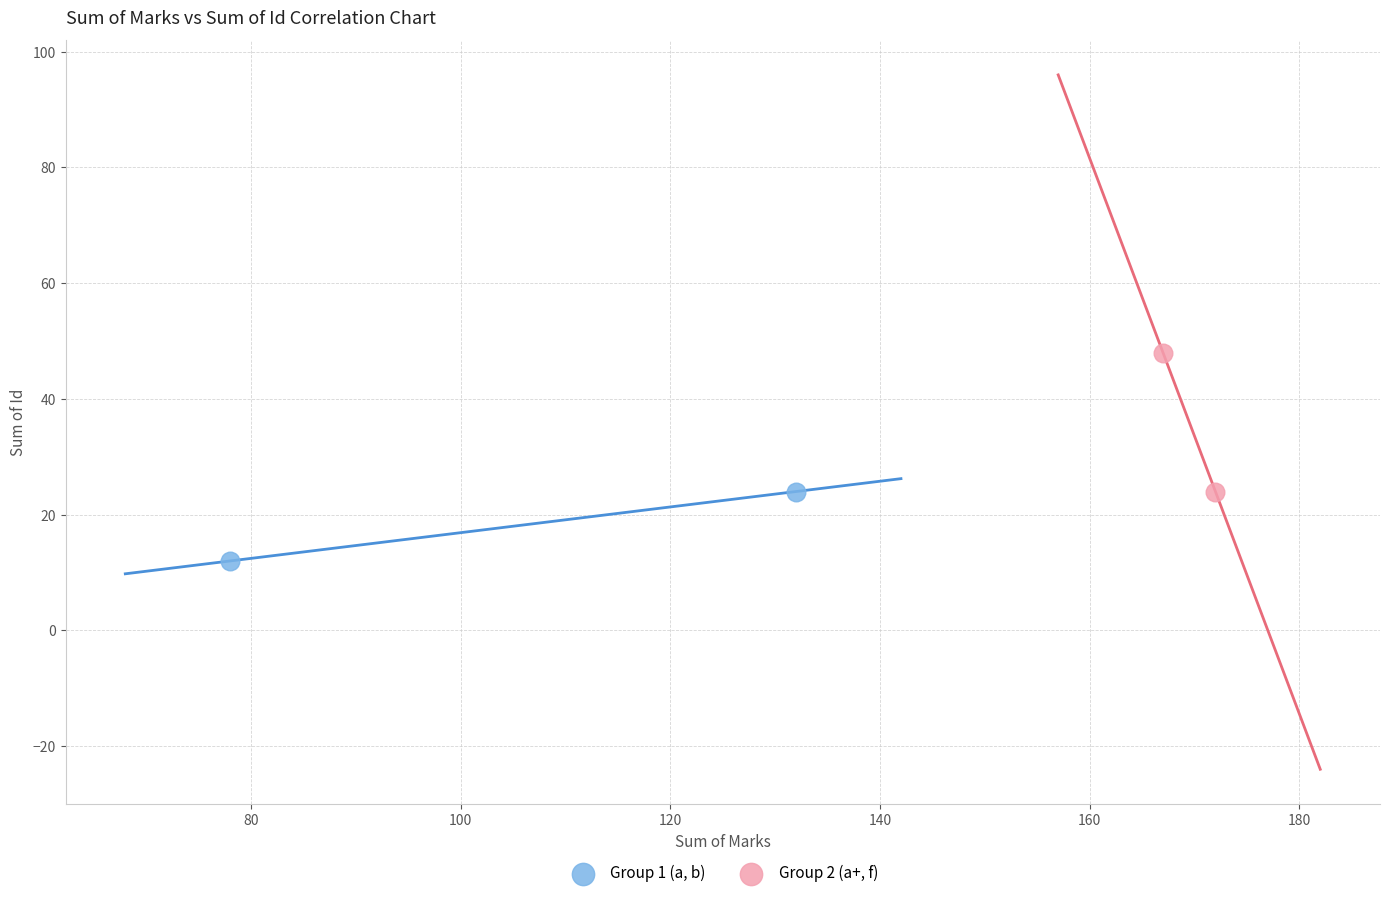

Which series contains the highest Y value?

Group 2 (a+, f)